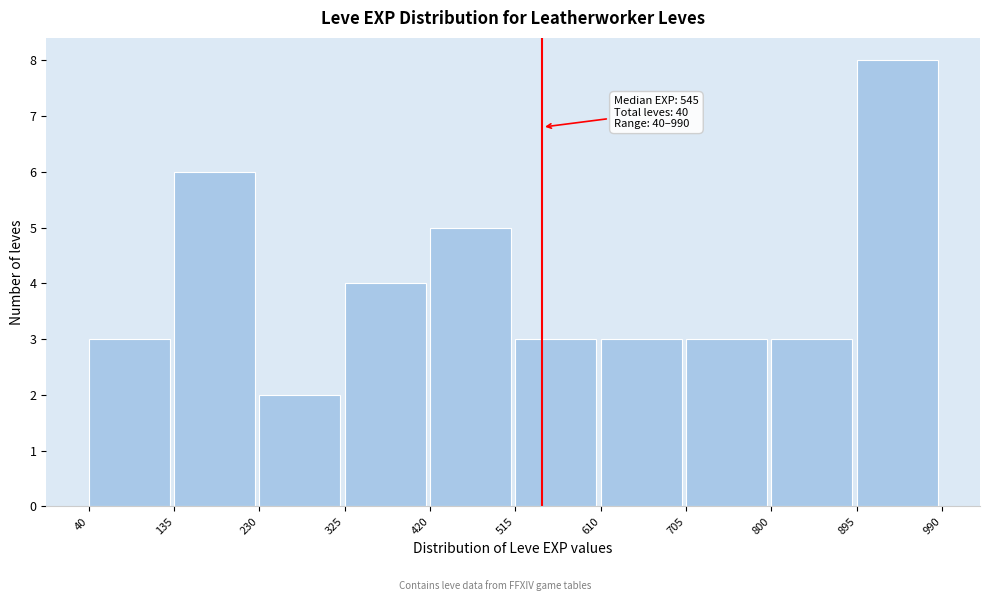

Which range on the x-axis has the tallest bar?

895 to 990